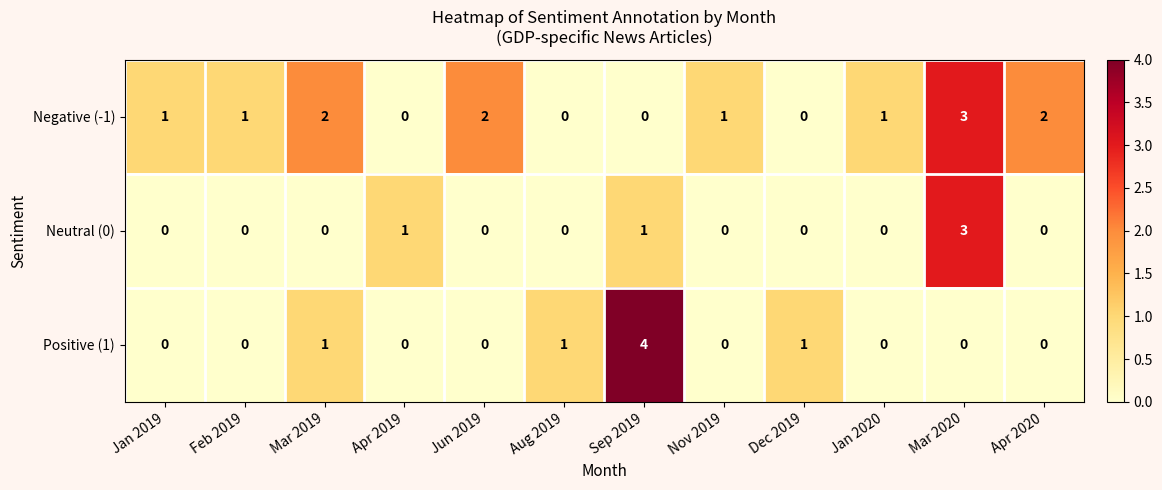

The Negative (-1) series shows 0 at Dec 2019. True or false?

True